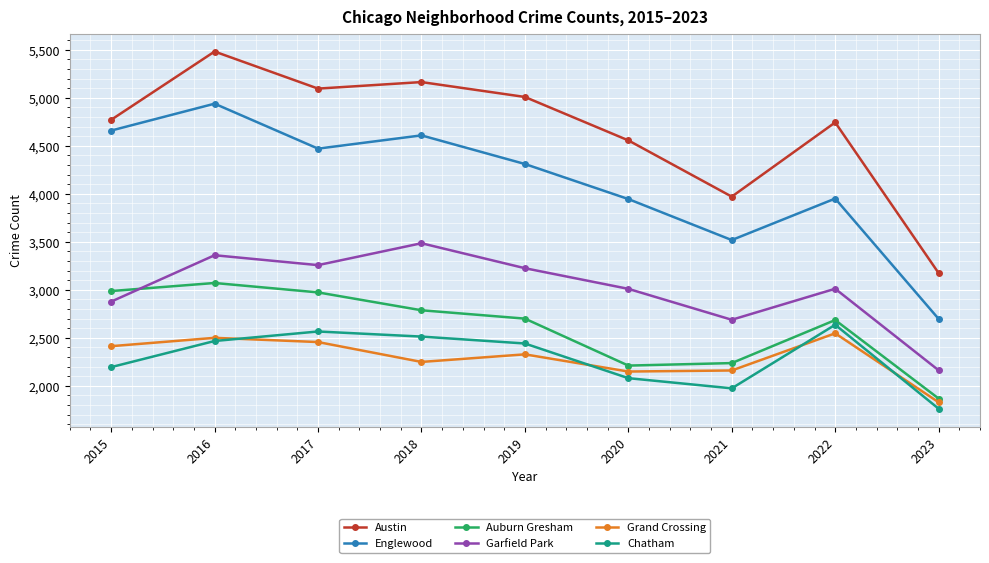

Where is the first local maximum for Austin?

2016